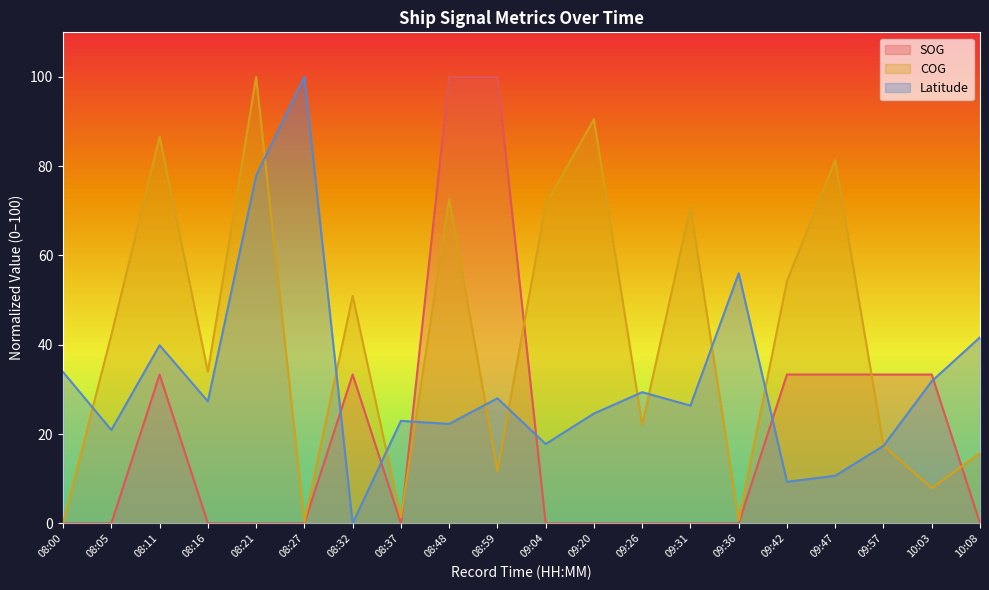

At which category does SOG reach its first local peak?

08:11